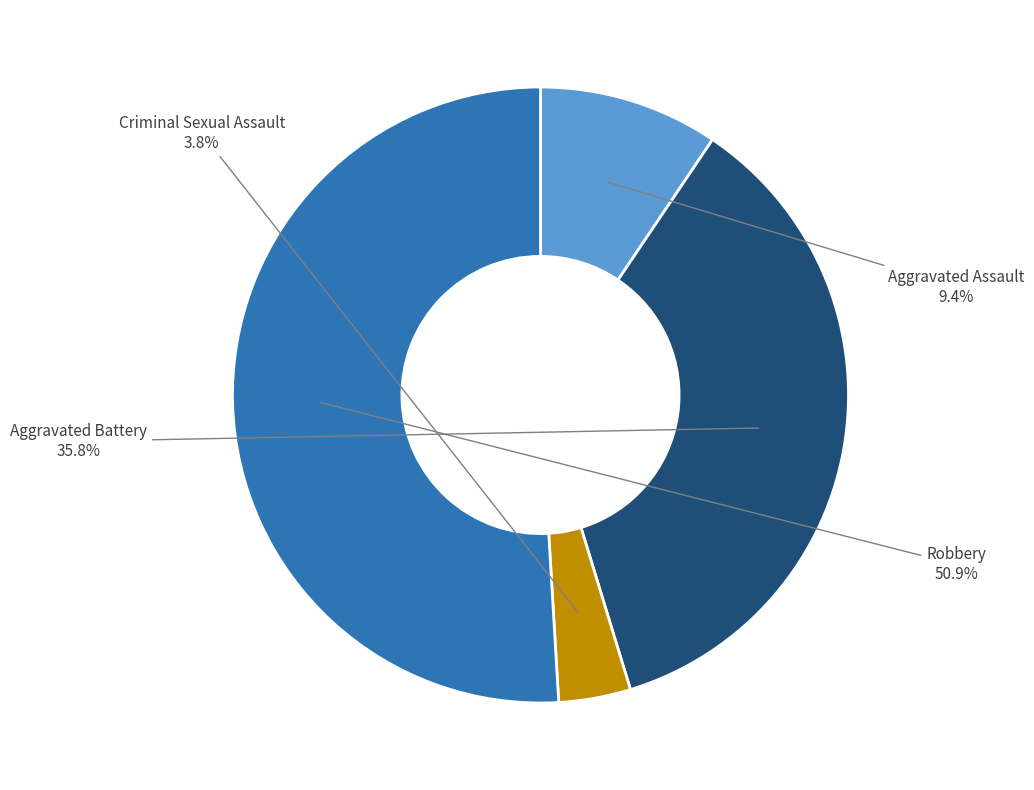

What is the largest slice in the pie chart?

Robbery